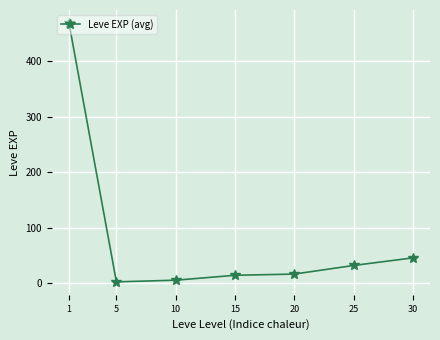

What is the value of the 4th point from the left?

14.2